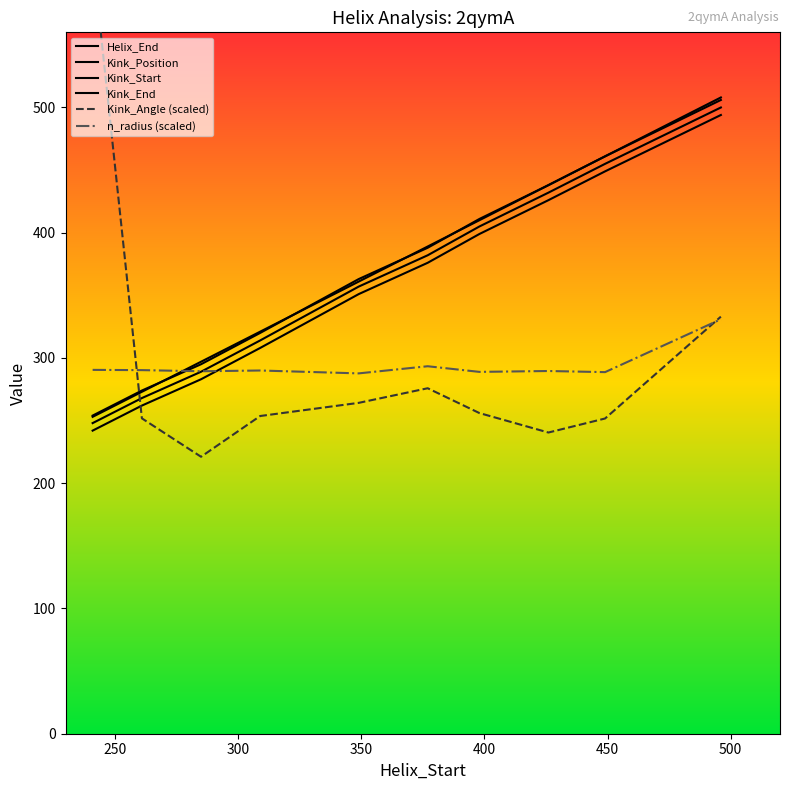

Count the number of categories in the chart.

10